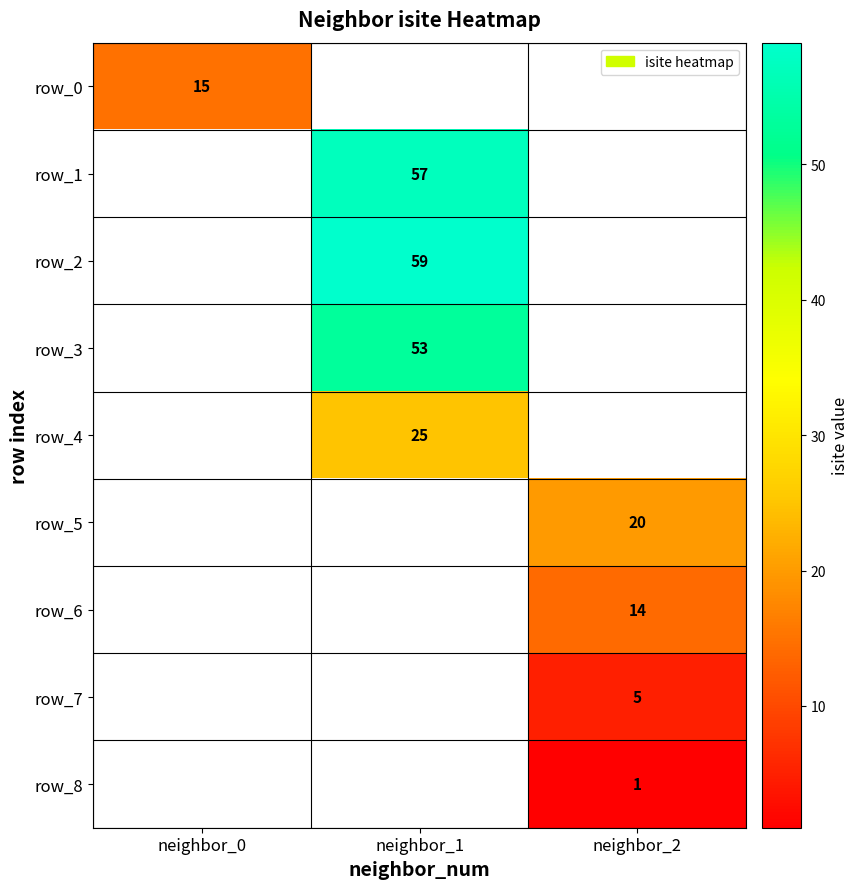

True or false: row_0 has a value of 5 at neighbor_0.

False